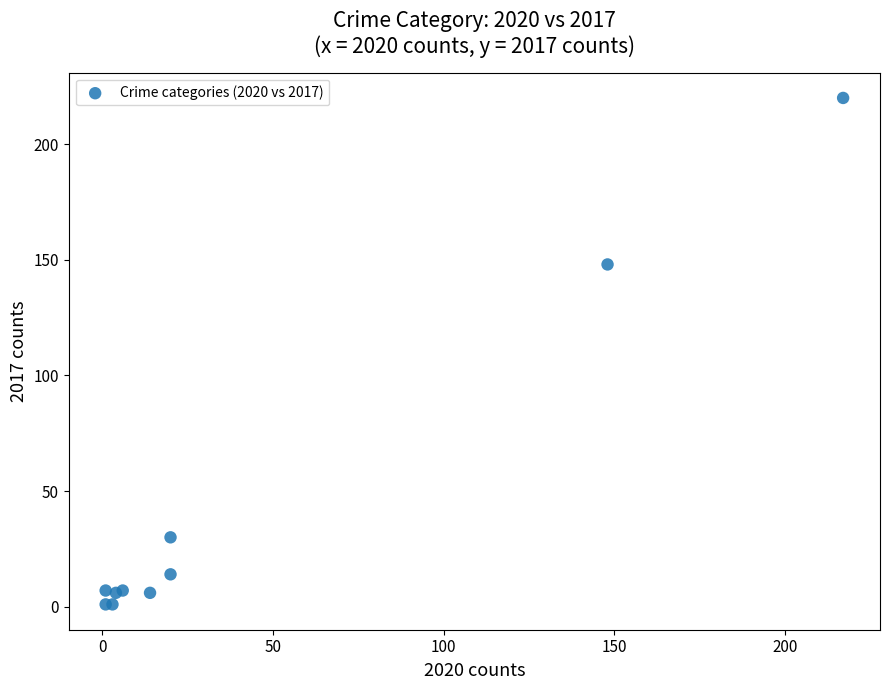

What Y value in the scatter plot is closest to 110?

148